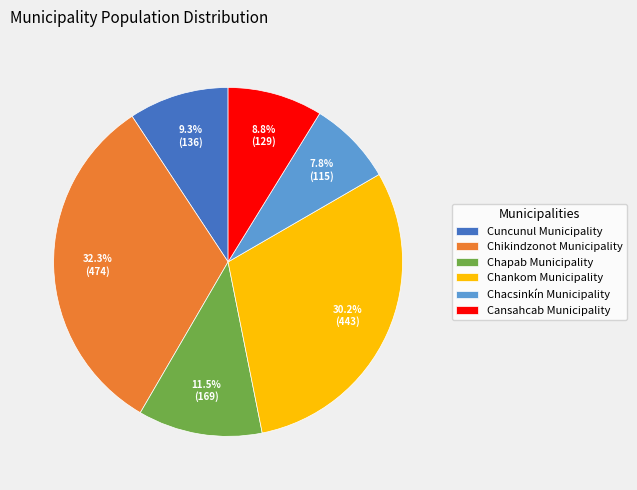

Combined, do Cansahcab Municipality and Chankom Municipality account for over 50%?

No